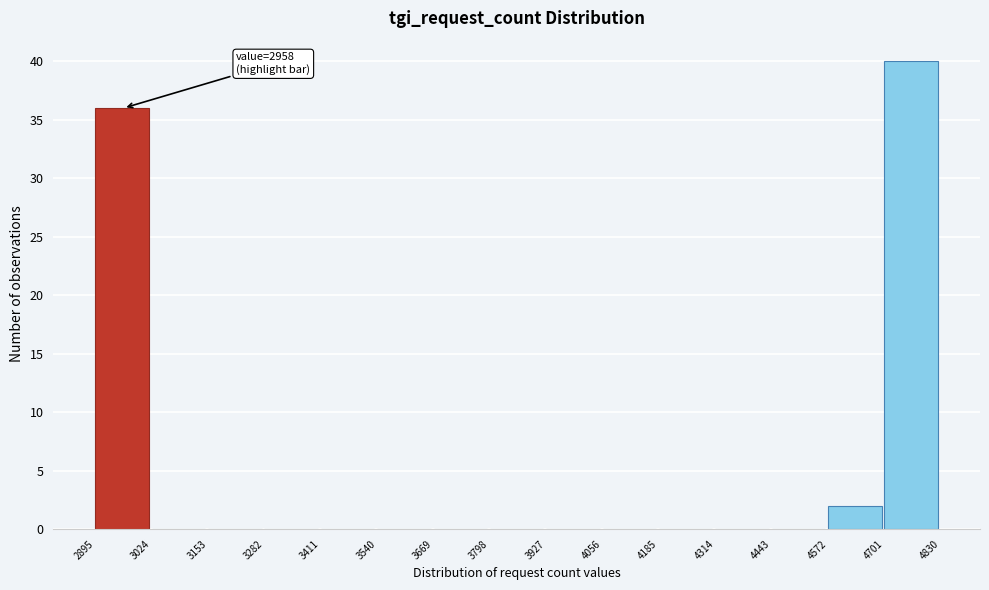

Over which range of the x-axis is the bar tallest?

4701 to 4830